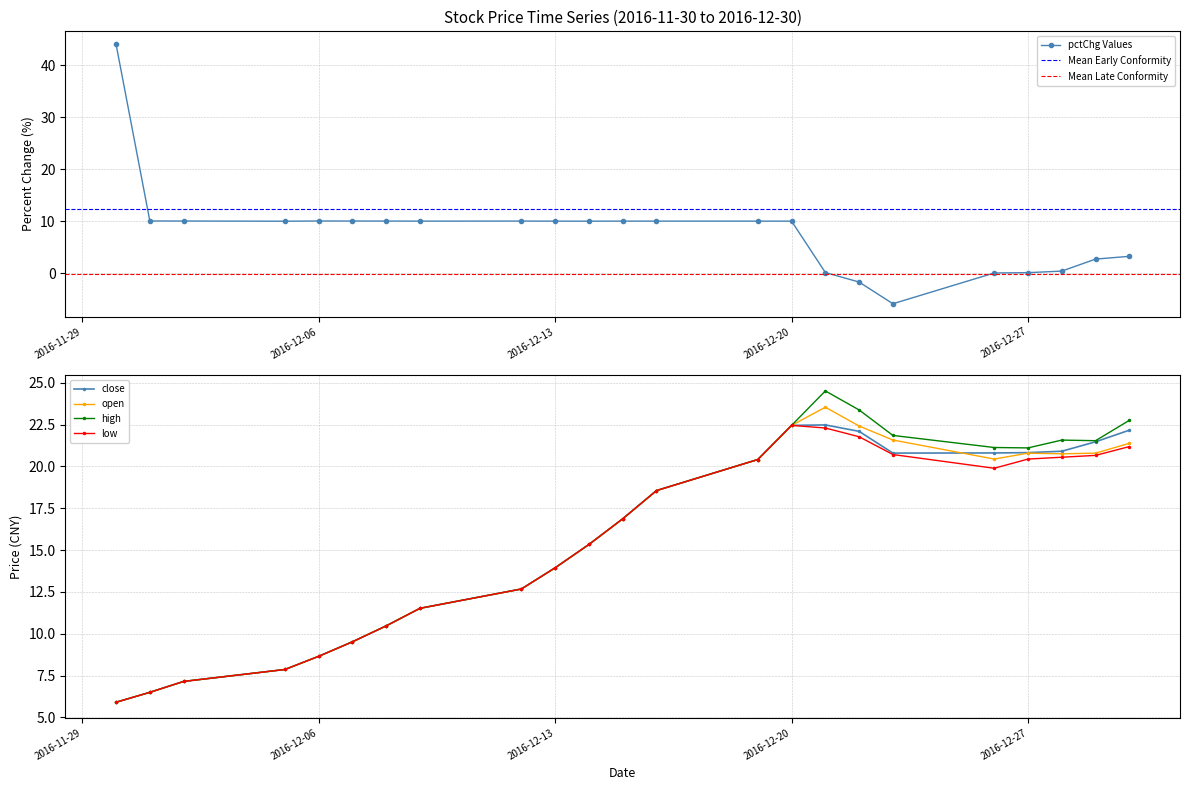

Where does the low series first go above 16?

2016-12-15